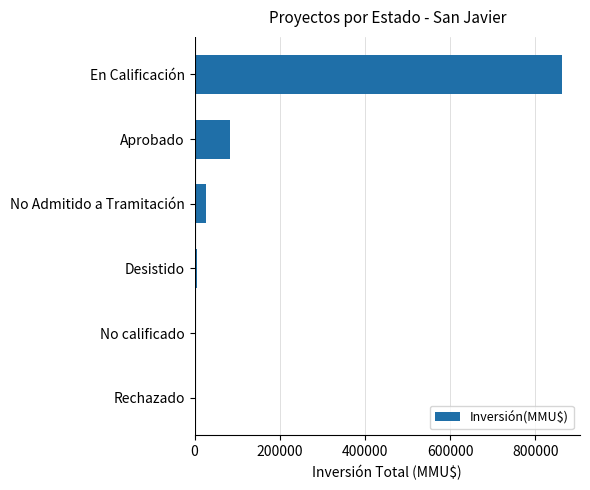

What is the change in value from Aprobado to En Calificación?

+779660